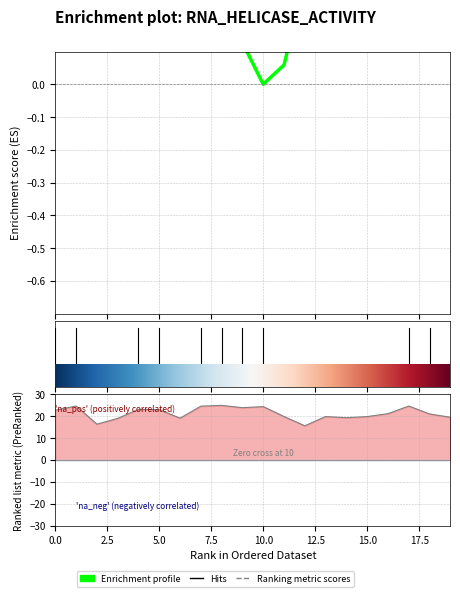

What position from the right is 9?

11